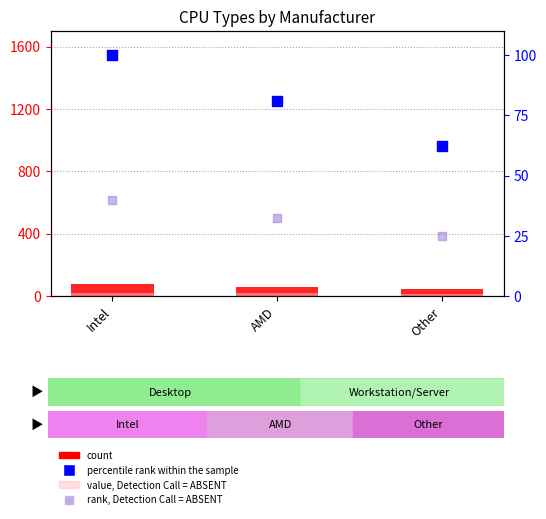

At which category is the sum across all series the highest?

Intel